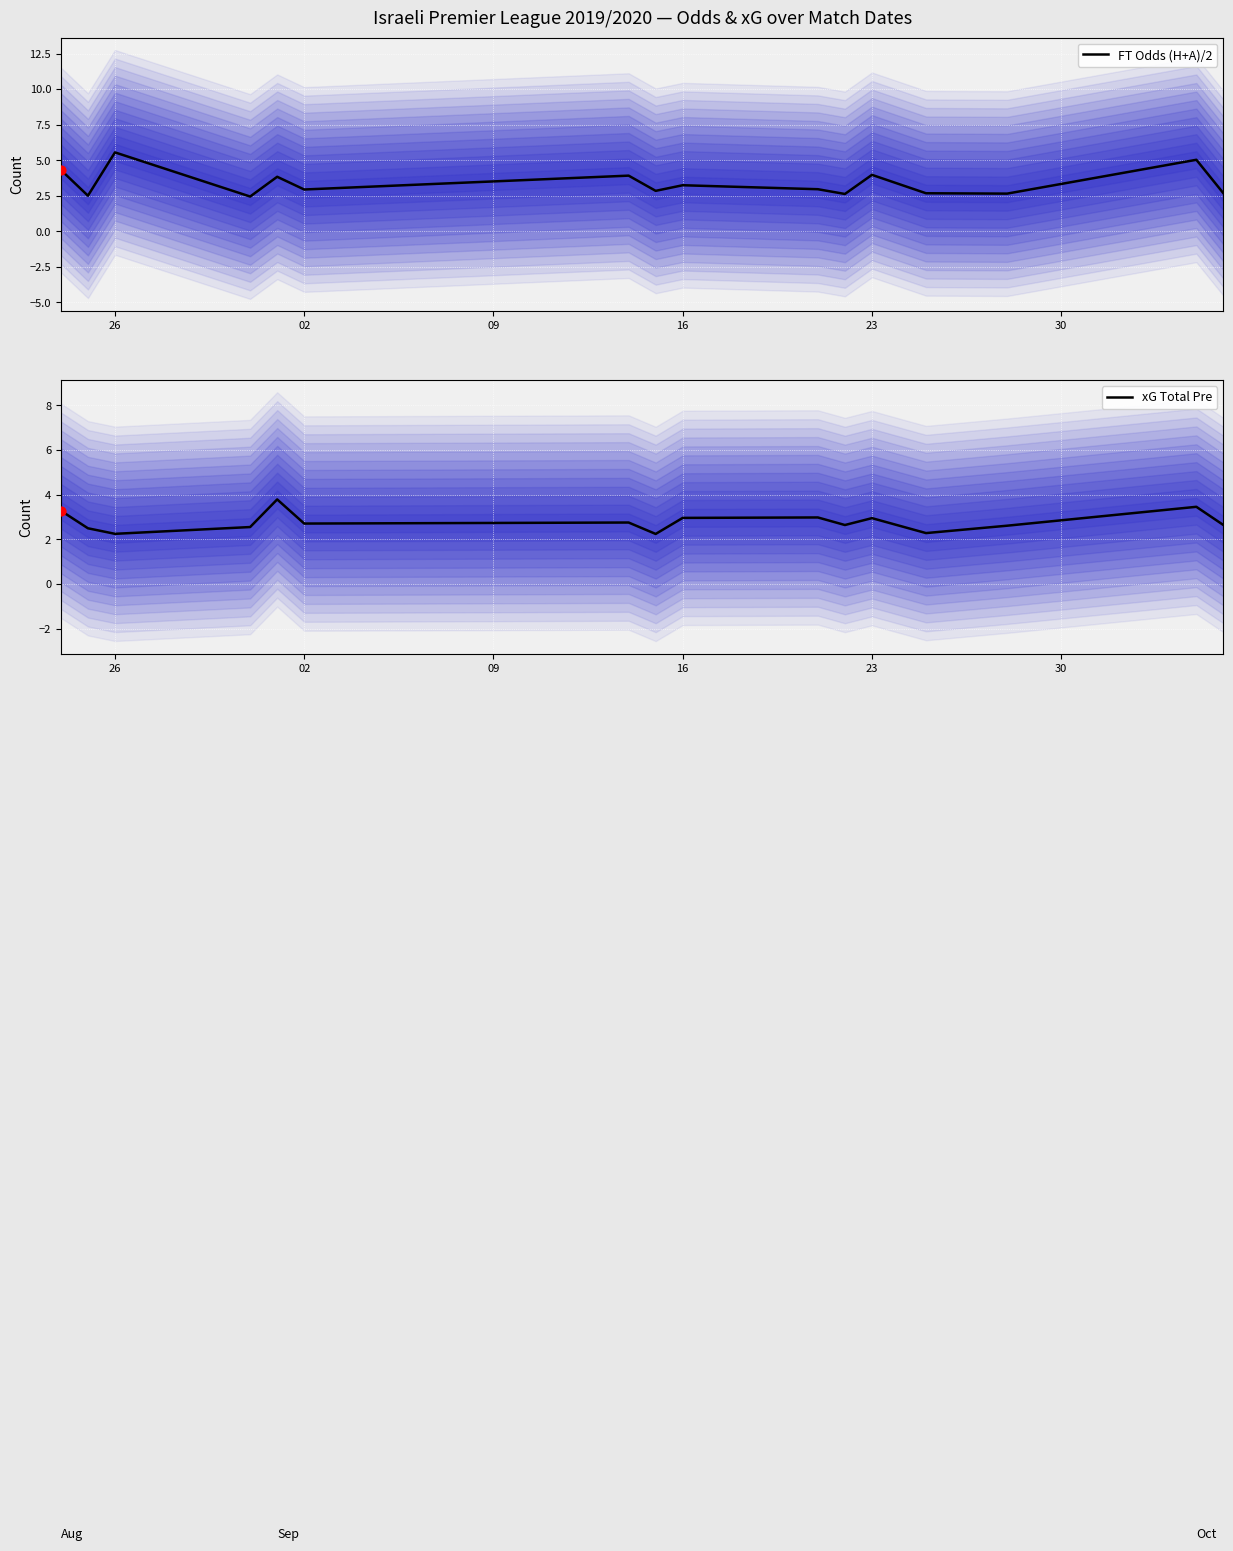

Which series has the widest spread of Y values?

FT Odds Mean (H+A)/2